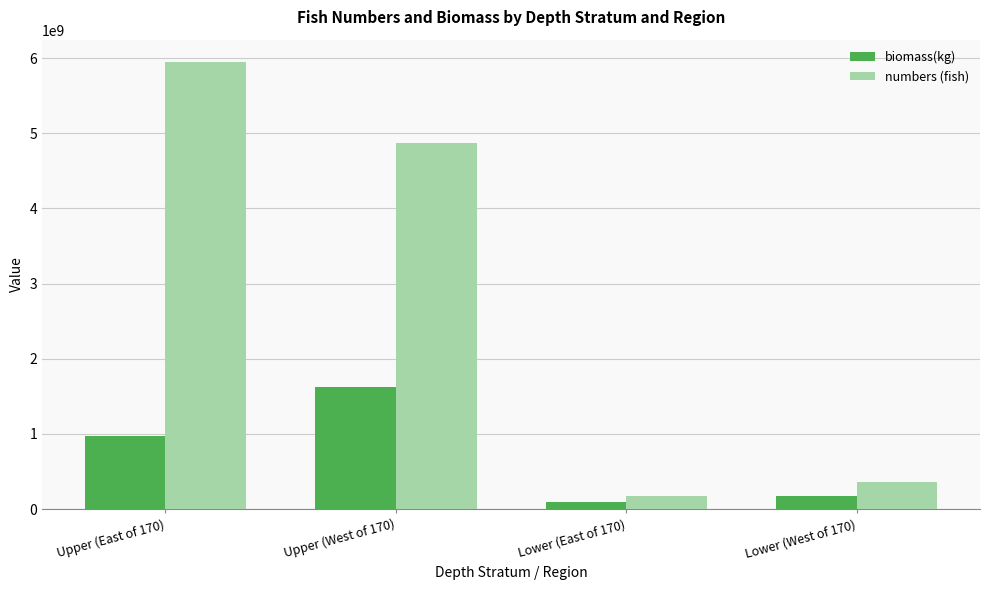

What is the highest value of the biomass(kg) series?

1623180267.4